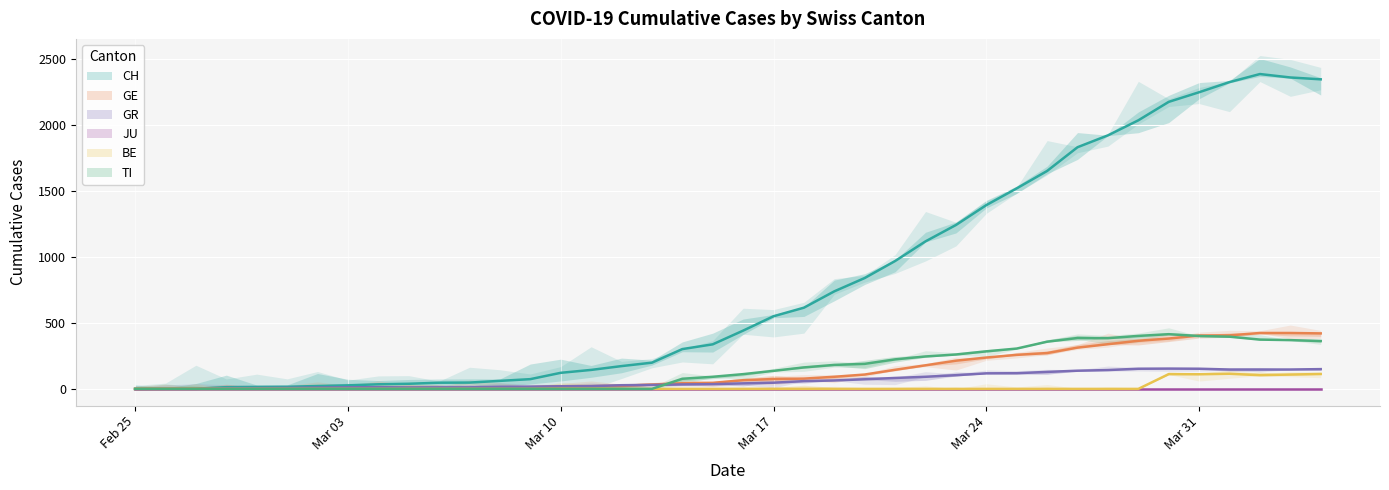

Count the number of categories in the chart.

40